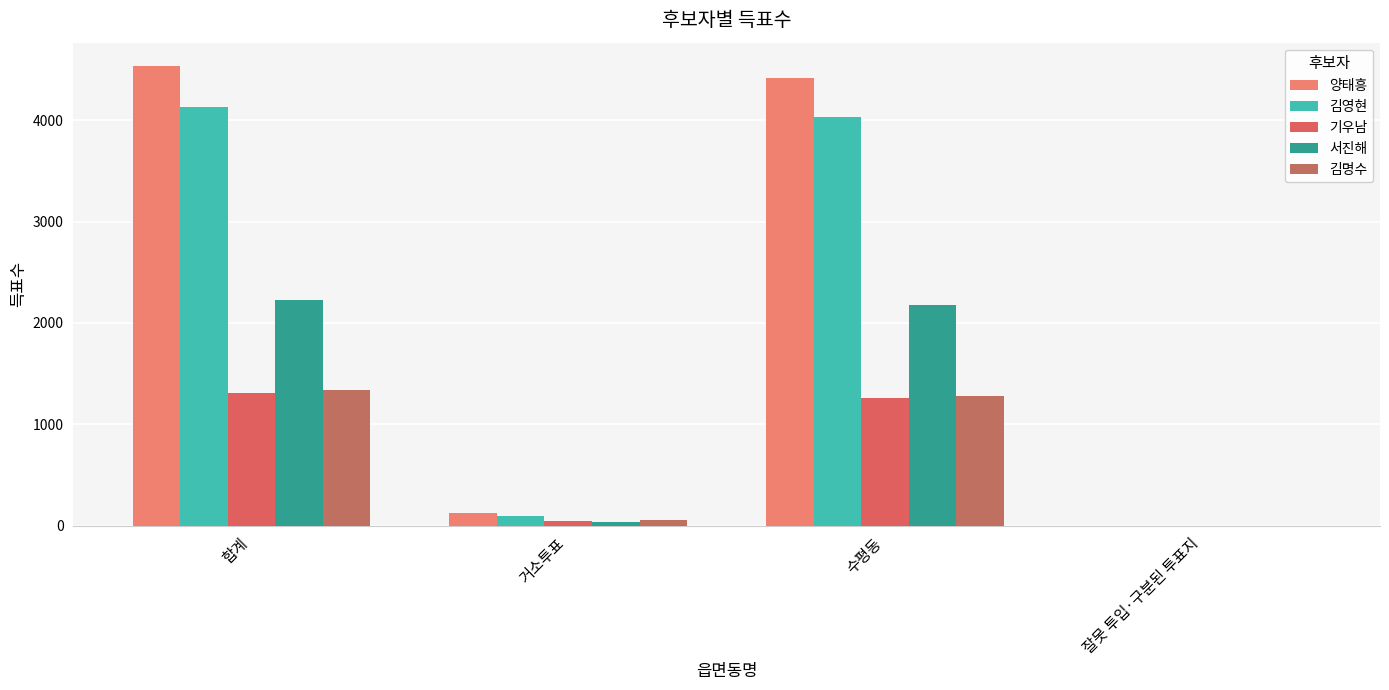

What is the maximum value shown in the chart?

4537